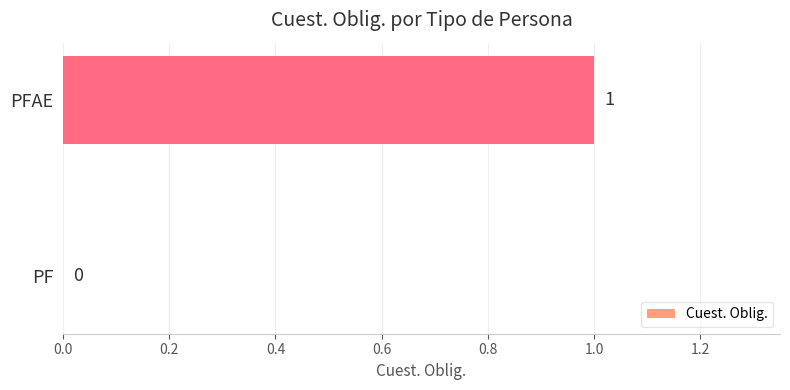

What is the sum of all values?

1